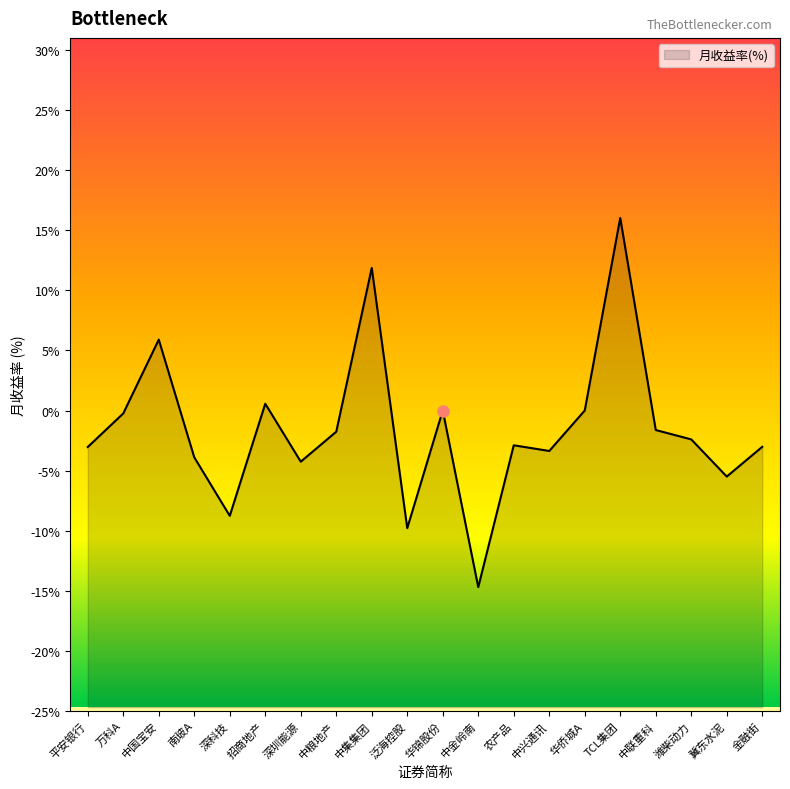

Does the chart have visible grid lines?

No